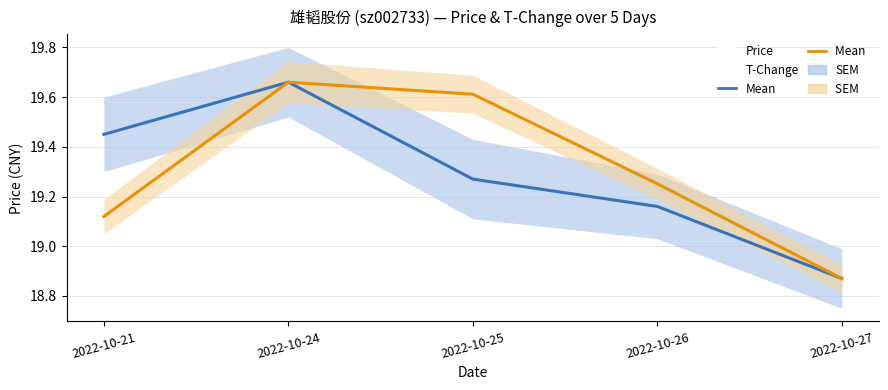

Reading left to right, what are all the values shown in this chart?

price: 19.4	19.7	19.3	19.2	18.9
t_change: 19.1	19.7	19.6	19.3	18.9